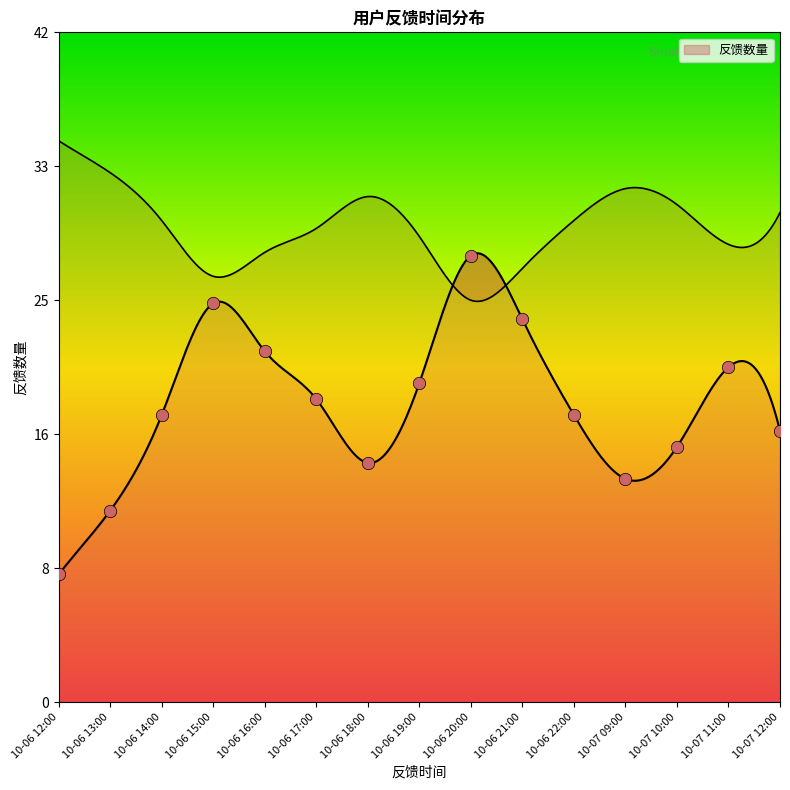

What is the change in value from 10-06 16:00 to 10-06 20:00?

+6